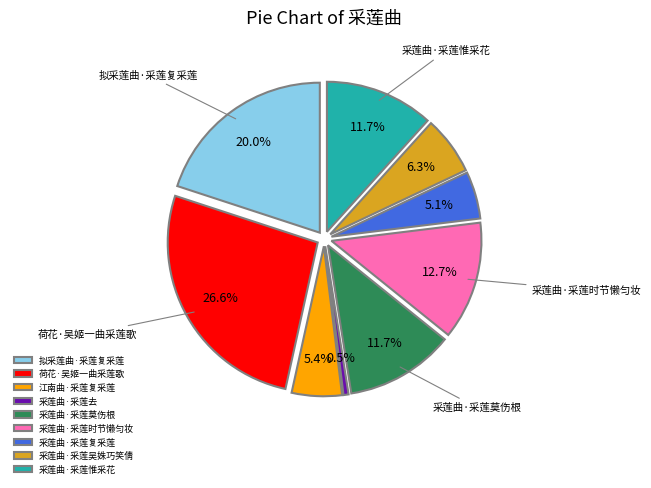

What is the change in value from 荷花·吴姬一曲采莲歌 to 江南曲·采莲复采莲?

-261765